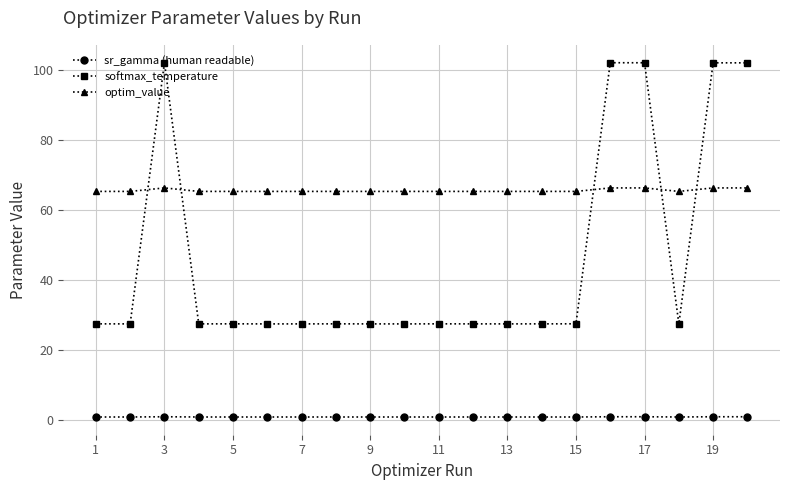

Rank the series by their maximum value, from lowest to highest.

sr_gamma (human readable), optim_value, softmax_temperature